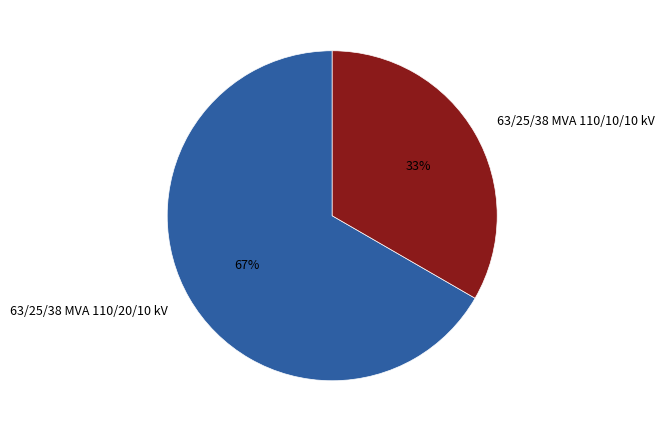

How many segments does this pie chart have?

2